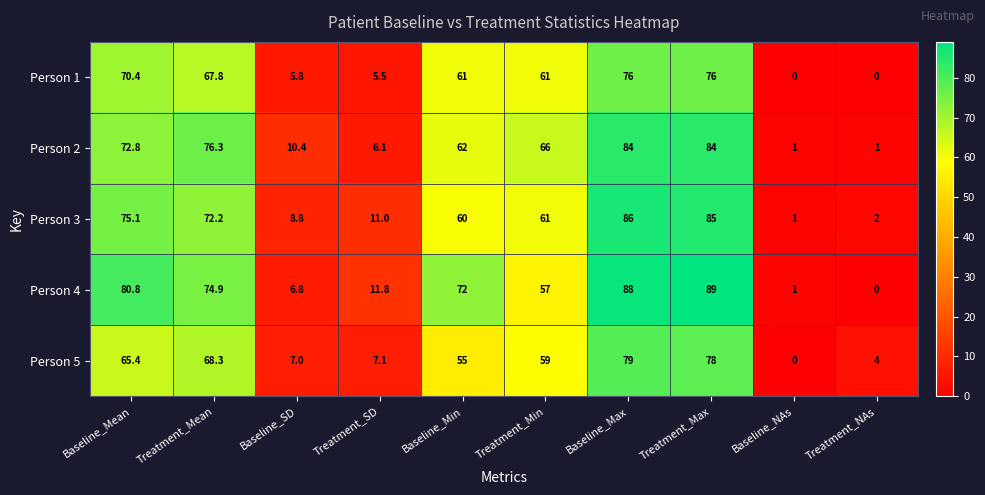

List the series in order of their peak value, highest first.

Person 4, Person 3, Person 2, Person 5, Person 1